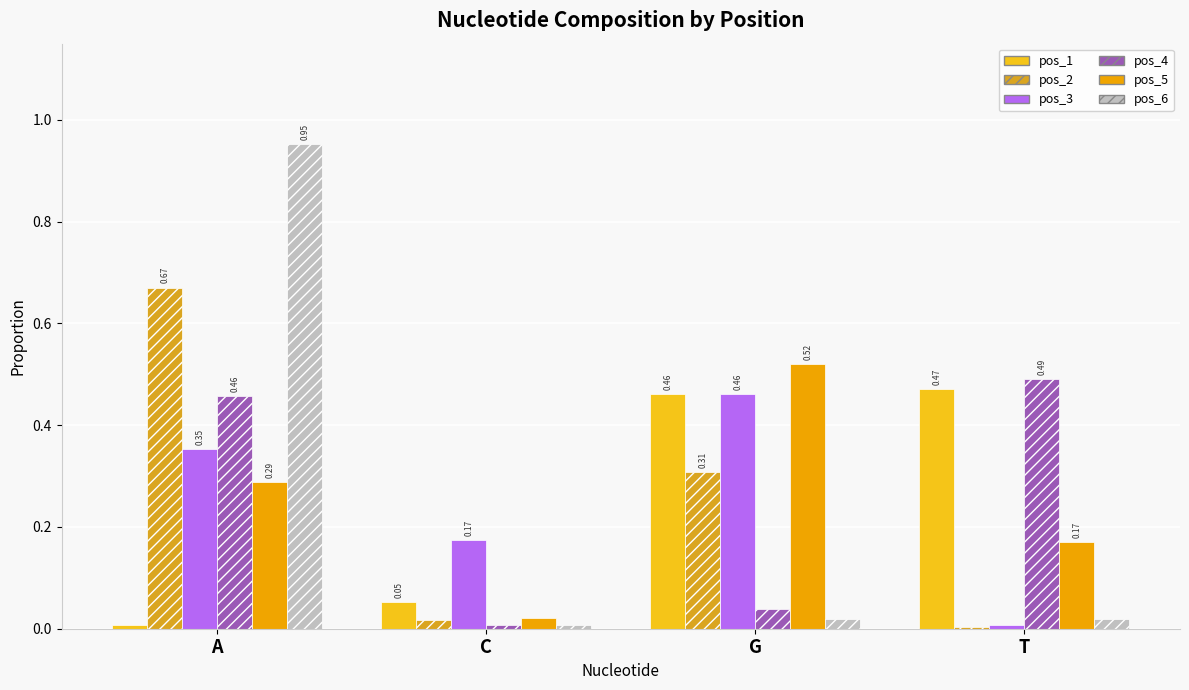

The pos_4 series shows 0.0 at C. True or false?

False